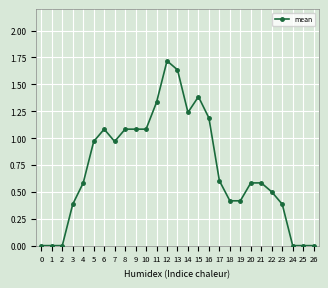

True or false: the data shows 1.0 at 20.

False